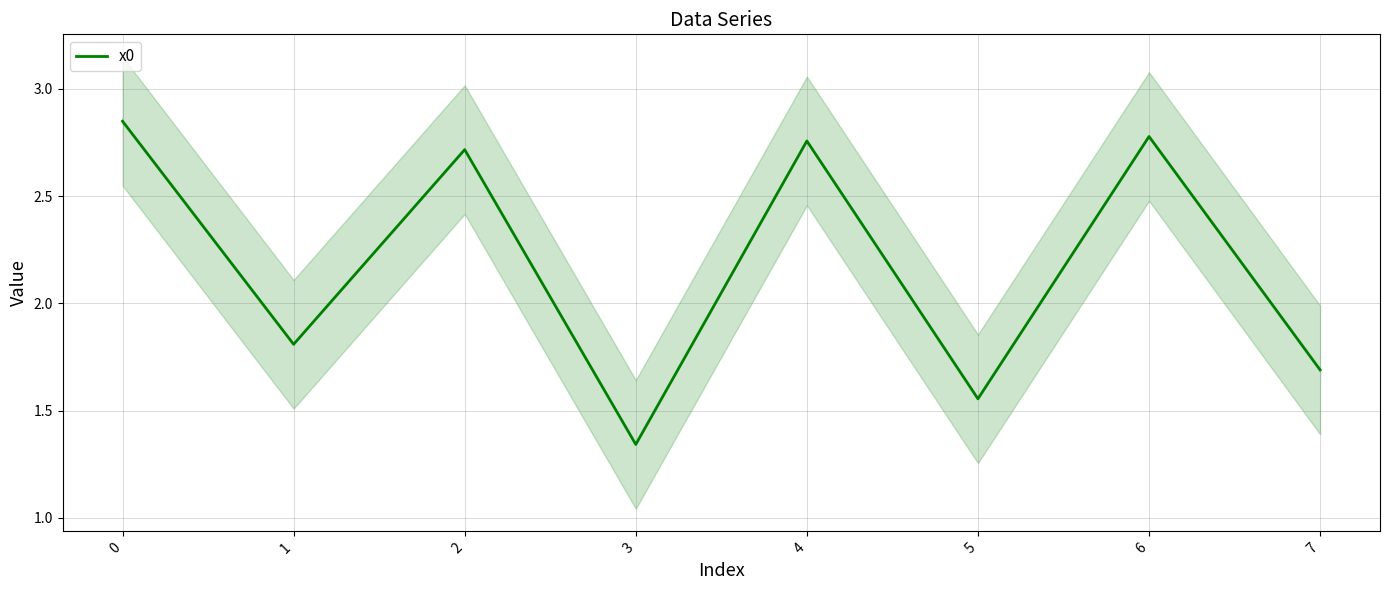

True or false: there are more than 0 points higher than both neighbors.

True